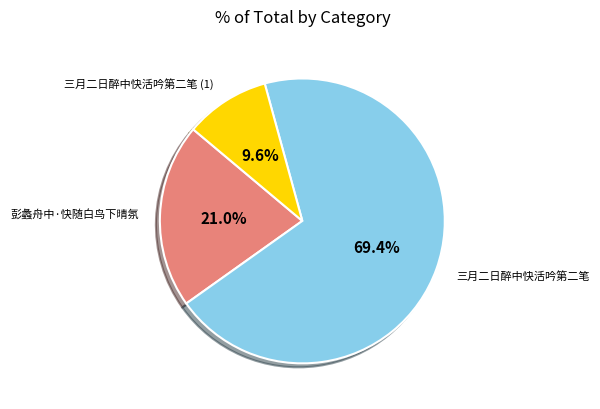

To the nearest percent, what portion does 三月二日醉中快活吟第二笔 represent?

69%